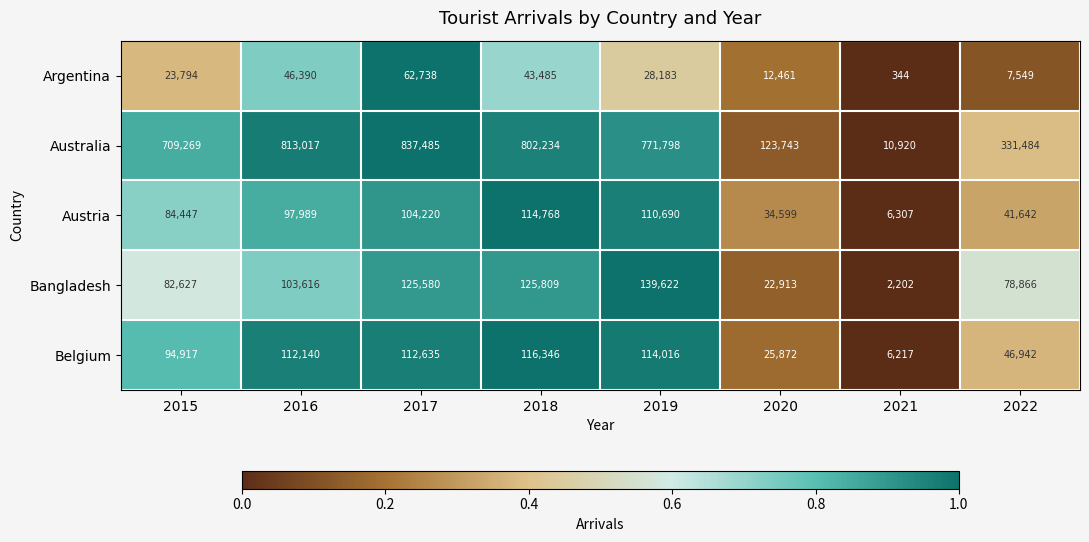

Rank the series at 2015 from highest to lowest value.

Australia, Belgium, Austria, Bangladesh, Argentina